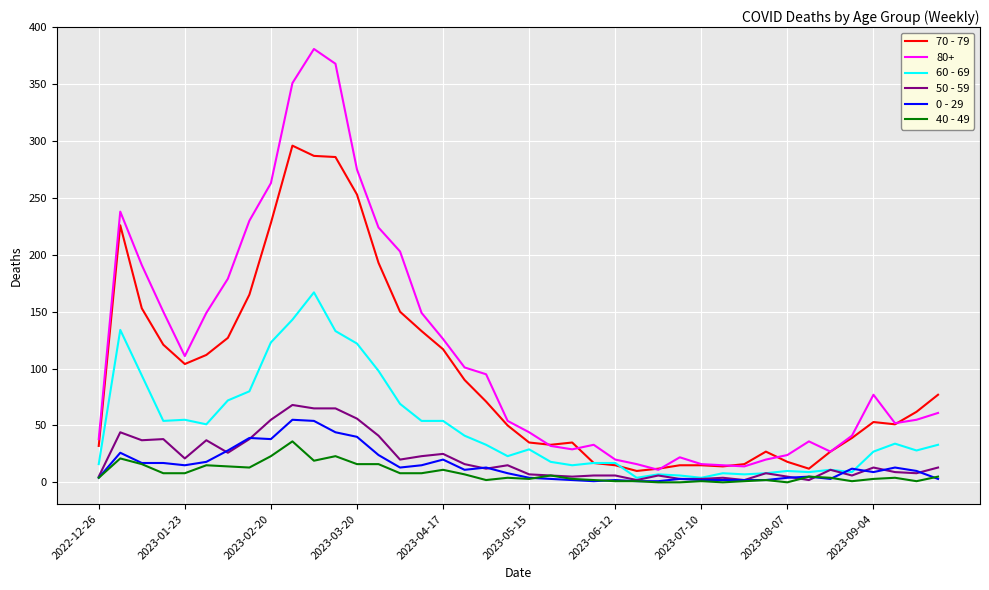

What is the difference between the maximum and minimum values in the 60 - 69 series?

163